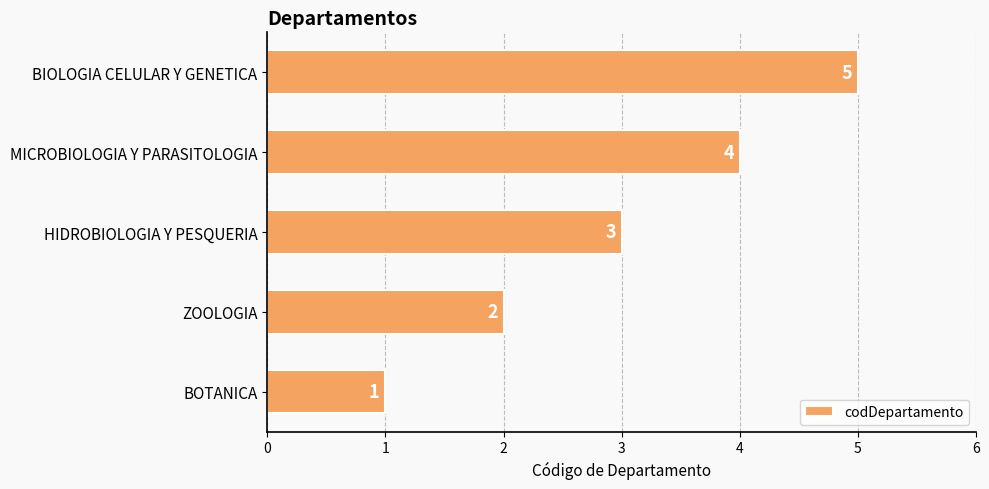

What is the ratio of the value at MICROBIOLOGIA Y PARASITOLOGIA to the value at BOTANICA?

4.0